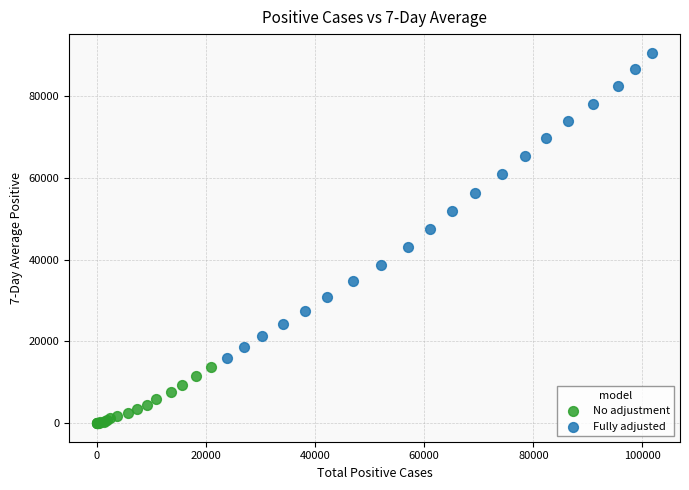

Which series has the largest Y range (max minus min)?

Fully adjusted